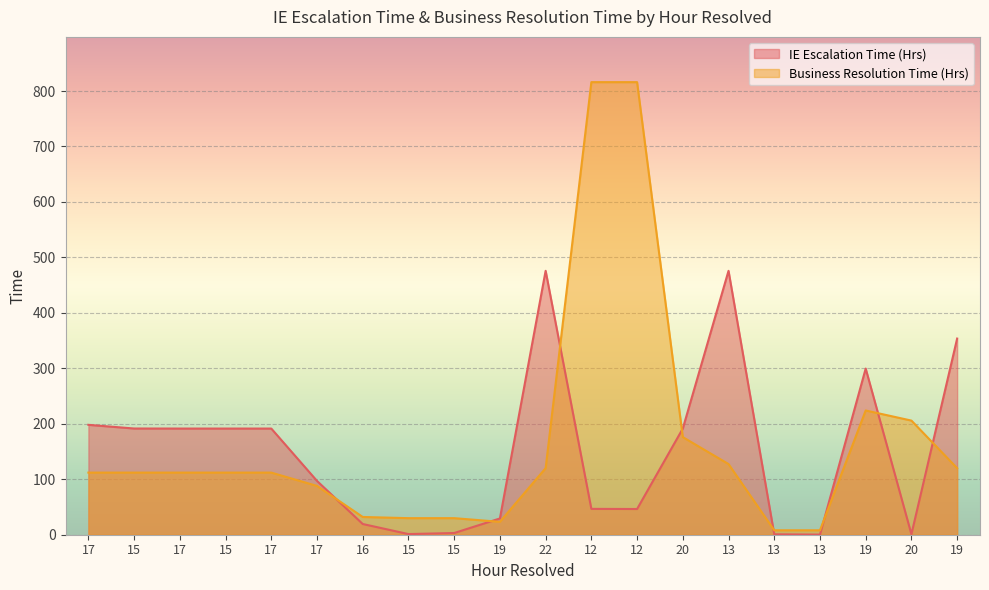

Count the number of categories in the chart.

20